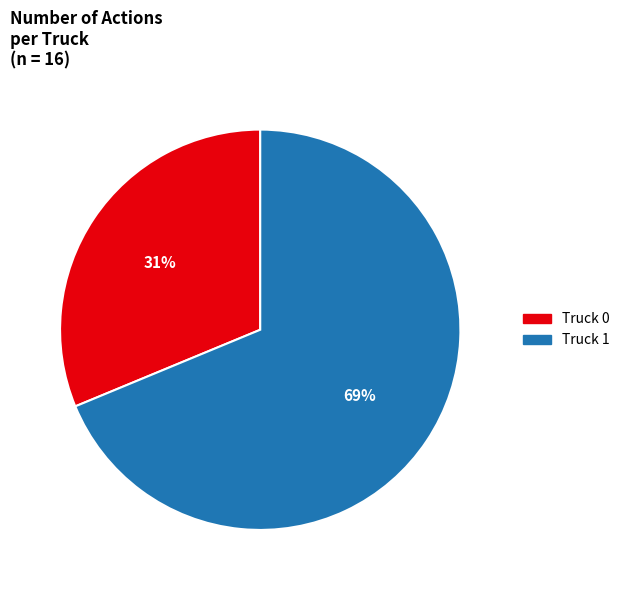

Is it true that Truck 0 is 31% of the pie?

True